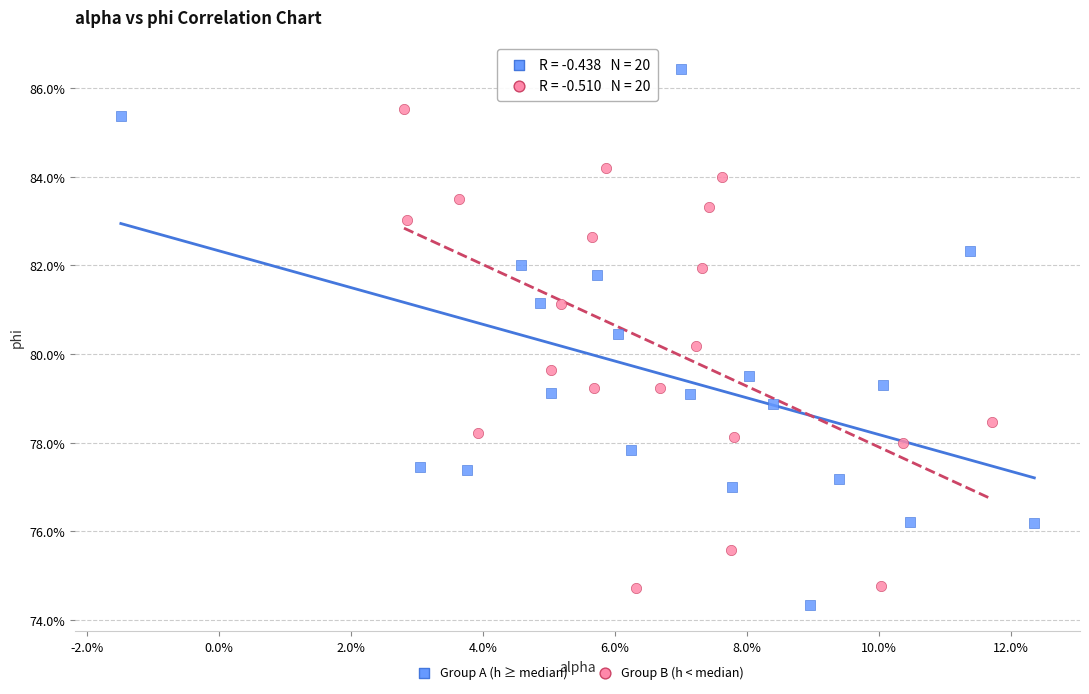

Which series has the largest Y range (max minus min)?

Group A (h ≥ median)